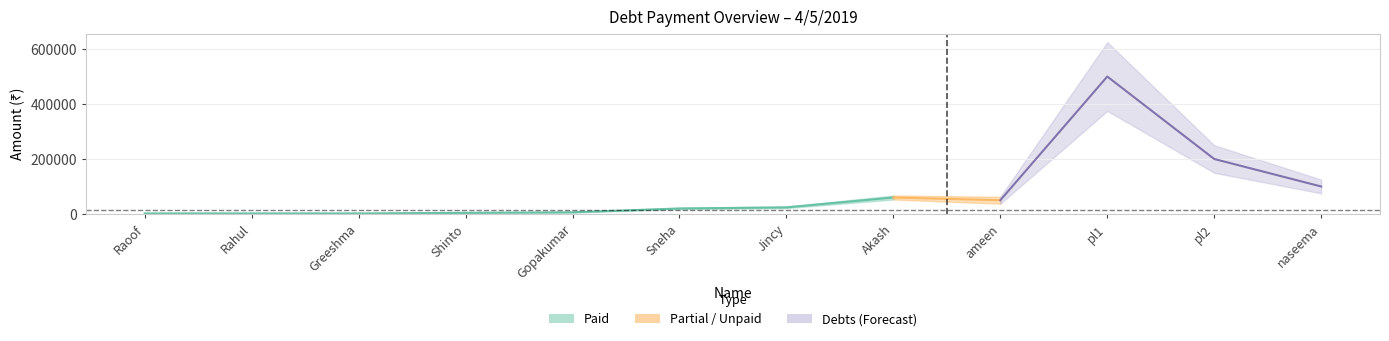

At which category does the chart reach its minimum across all series?

Raoof